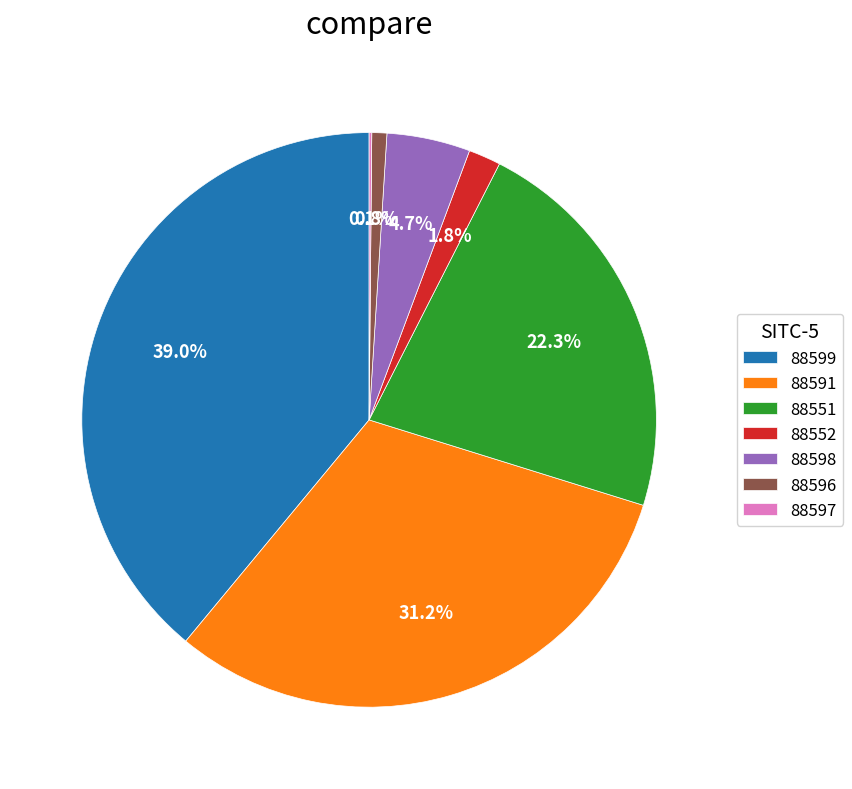

Which slice is the largest?

88599